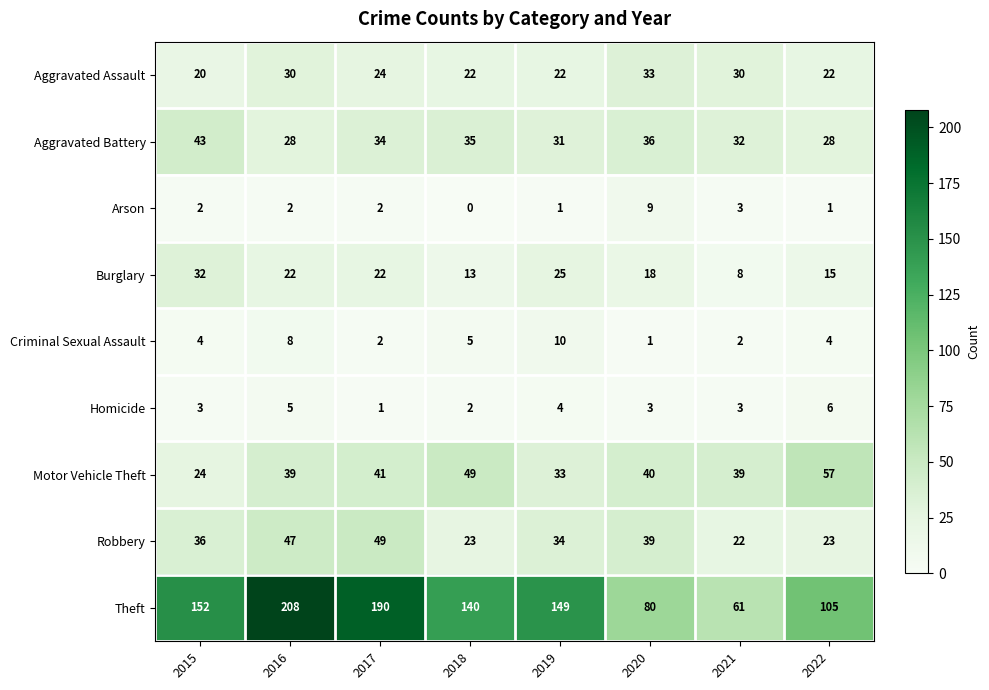

Which series has the largest range (max minus min)?

Theft